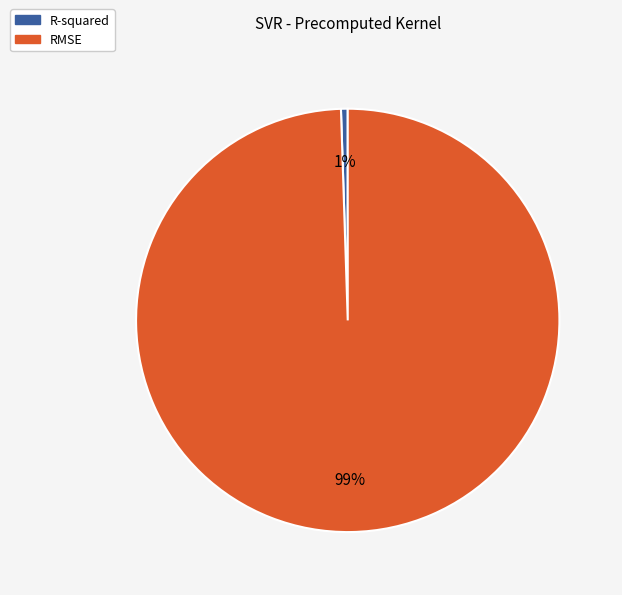

Combined, do RMSE and R-squared account for over 50%?

Yes